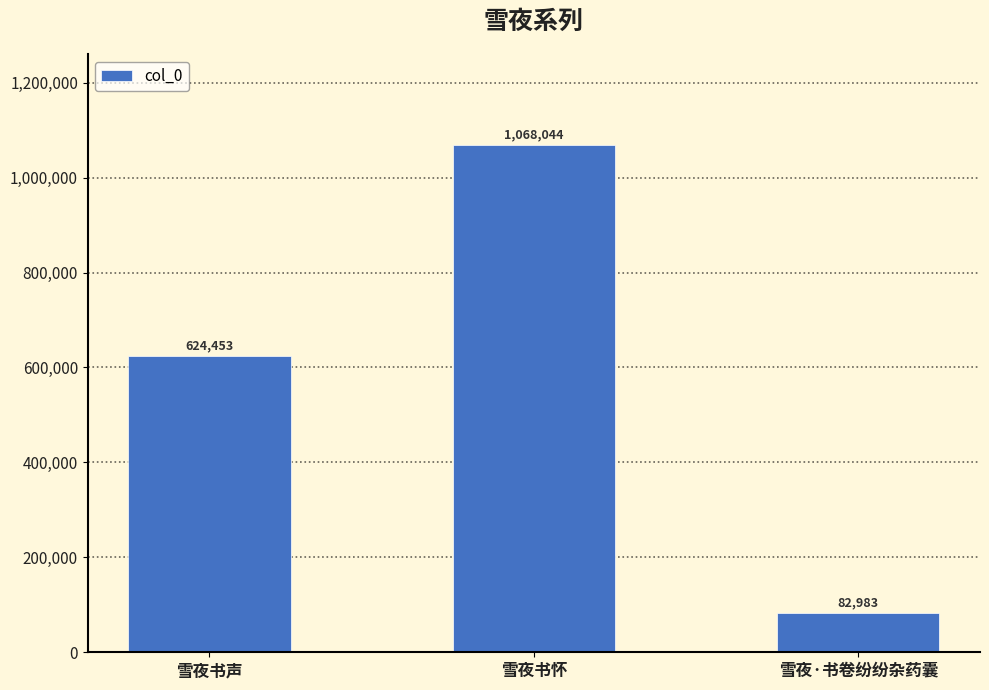

List the labels in order of value, largest first.

雪夜书怀, 雪夜书声, 雪夜·书卷纷纷杂药囊